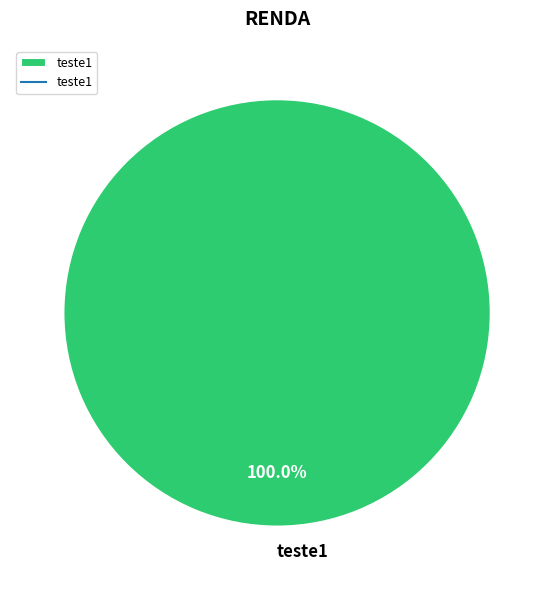

What is the majority slice?

teste1